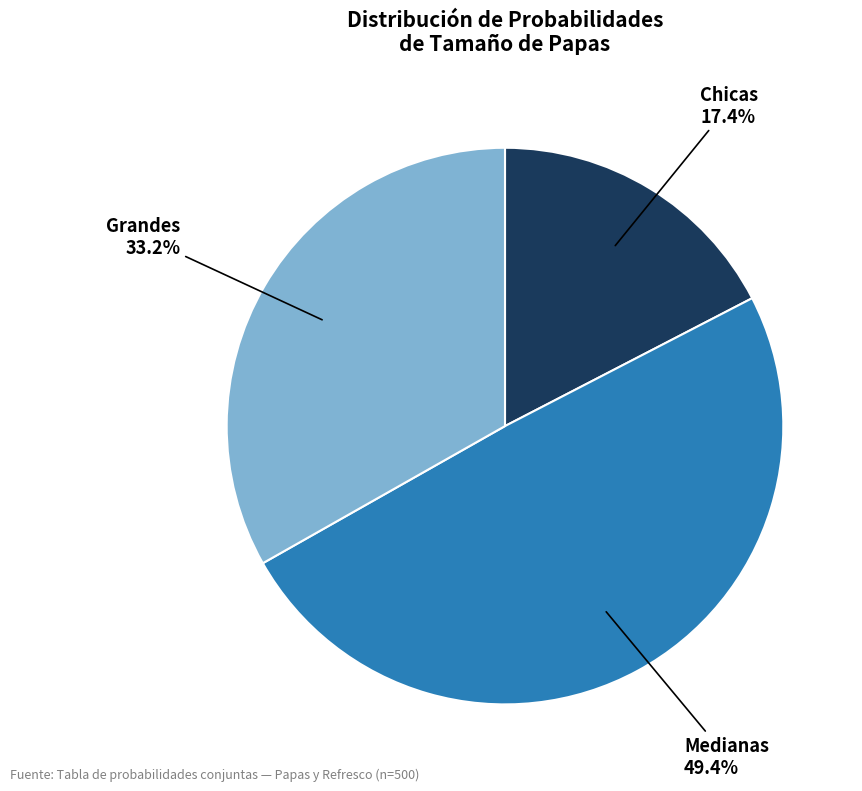

What portion of the pie excludes Grandes?

66.8%